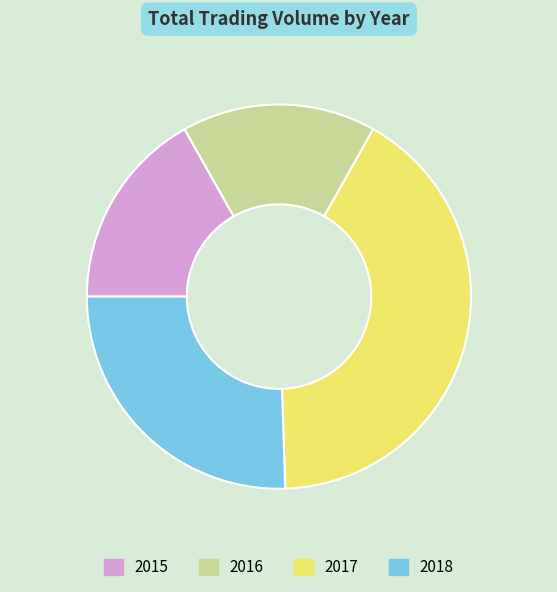

Which category has the biggest portion of the pie?

2017